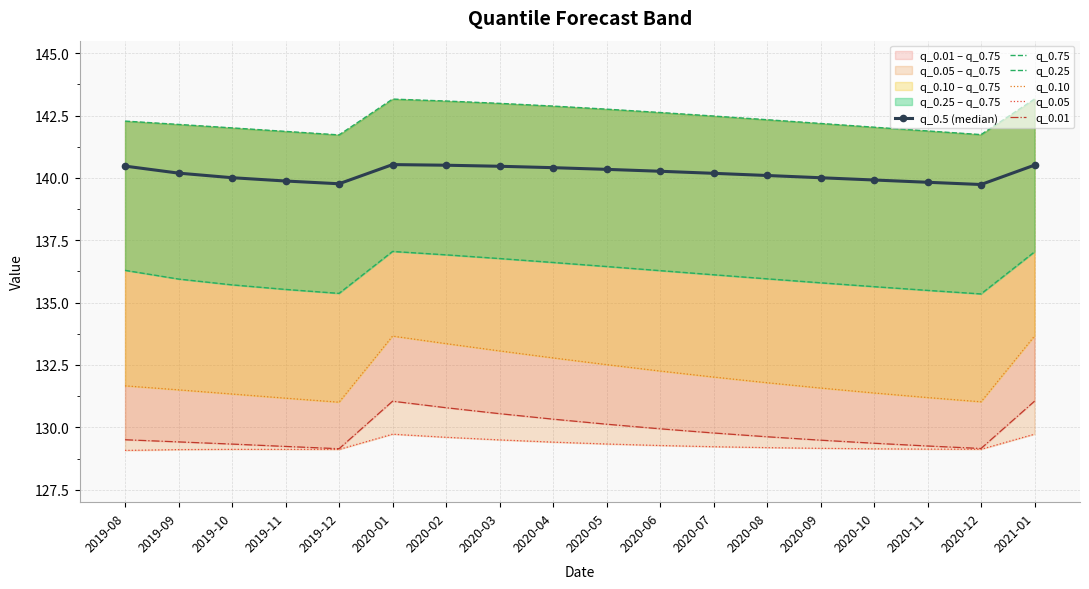

True or false: q_0.5 (median) has a value of 140.0 at 2020-09.

True